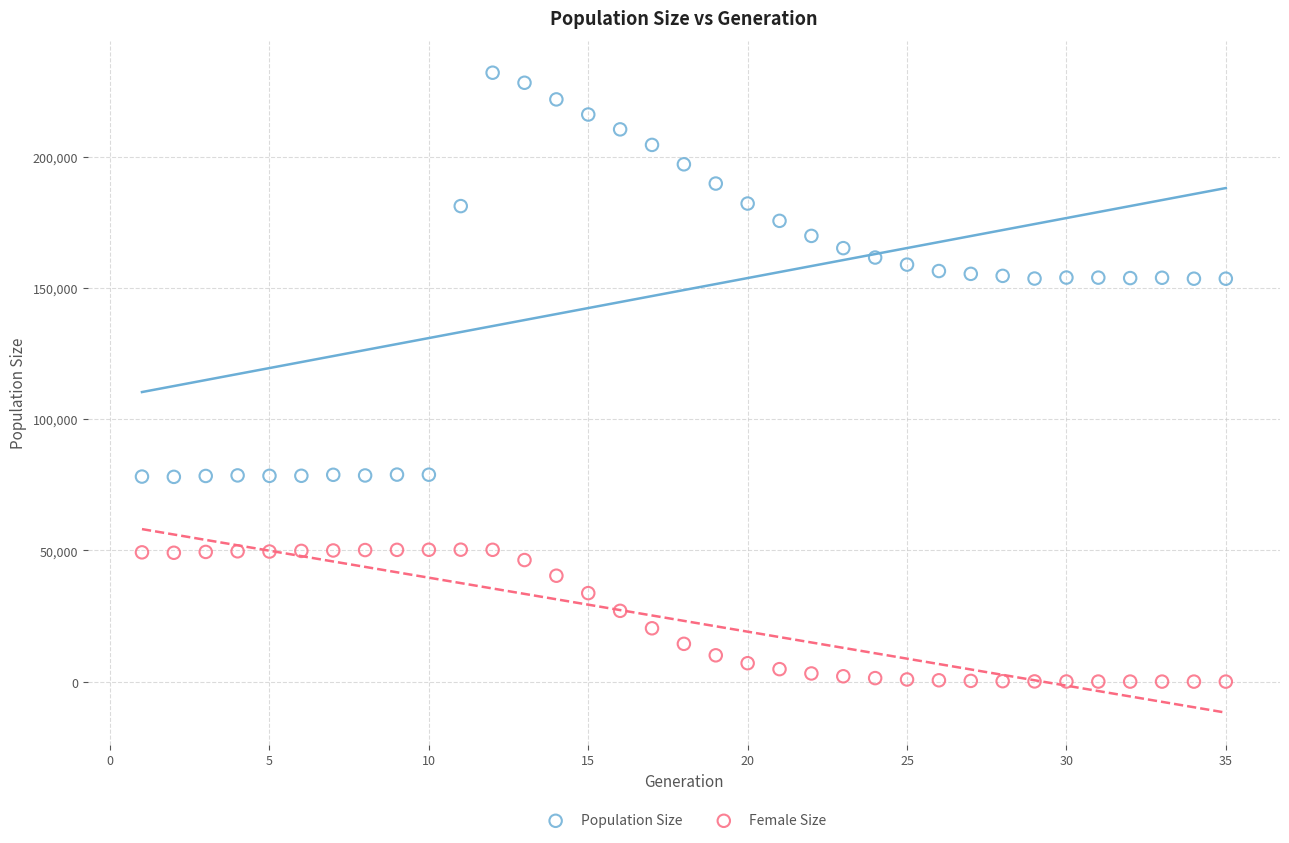

Which series reaches the minimum Y coordinate?

Female Size